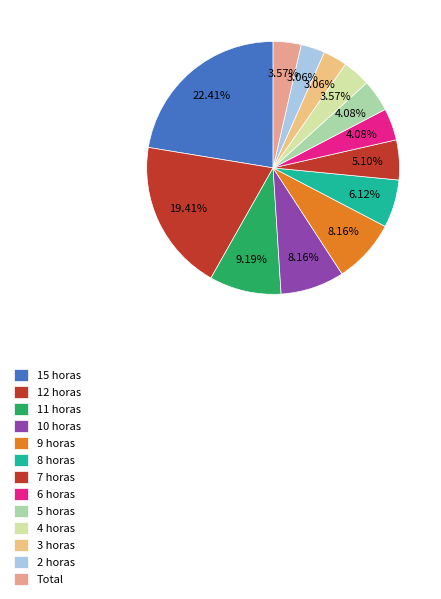

Rank the categories by value from highest to lowest.

15 horas, 12 horas, 11 horas, 10 horas, 9 horas, 8 horas, 7 horas, 6 horas, 5 horas, 4 horas, Total, 3 horas, 2 horas